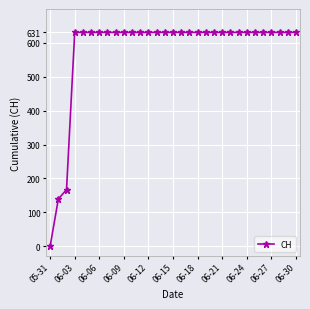

What is the average value?

580